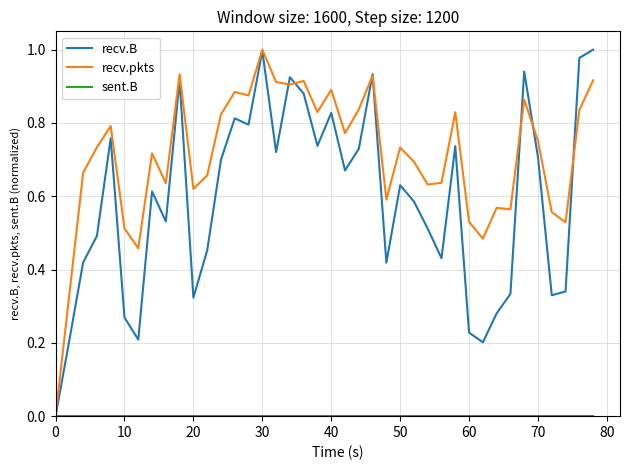

Which series has the largest total across all categories?

recv.pkts